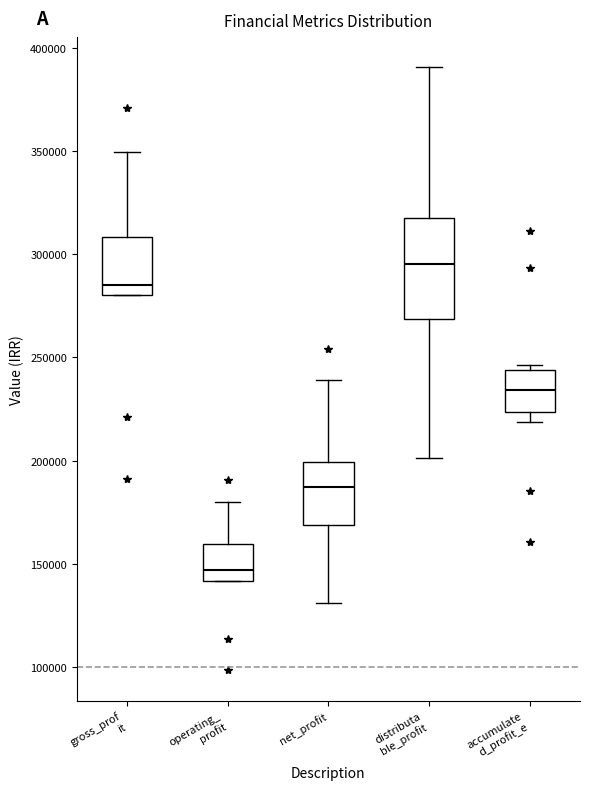

Comparing the boxes themselves (not the whiskers), which one is the tallest?

distributa ble_profit